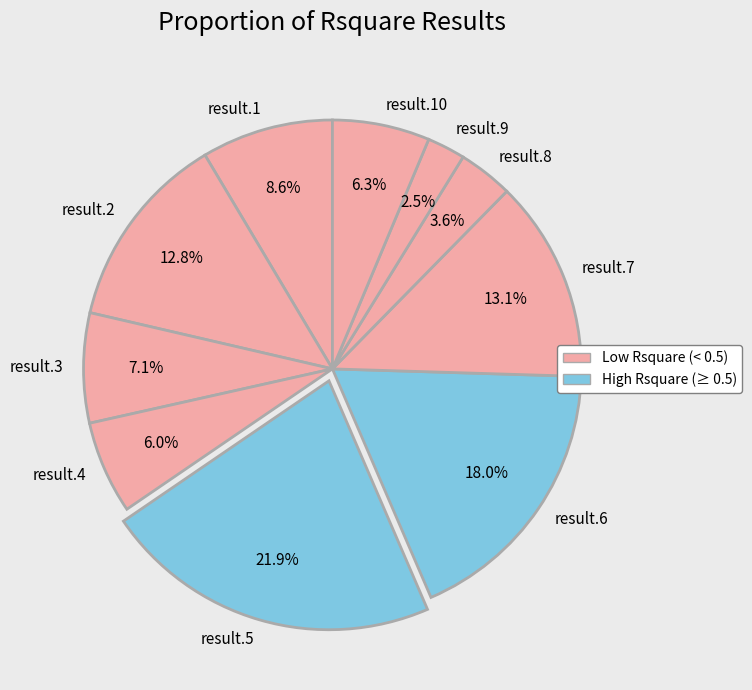

How many slices are in this pie chart?

10